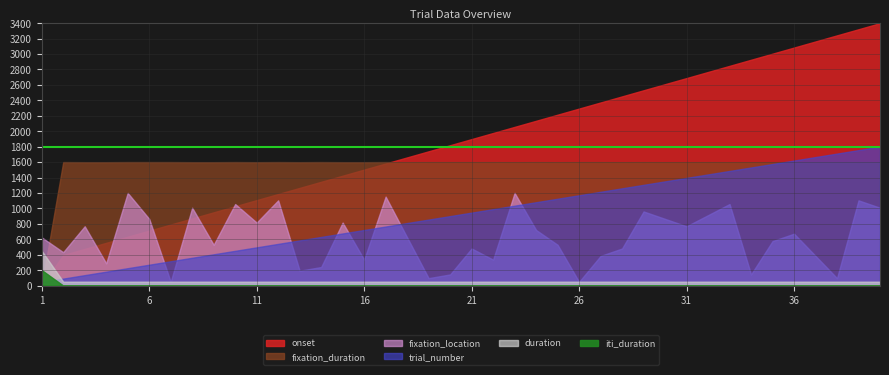

True or false: duration and onset cross at least once.

False